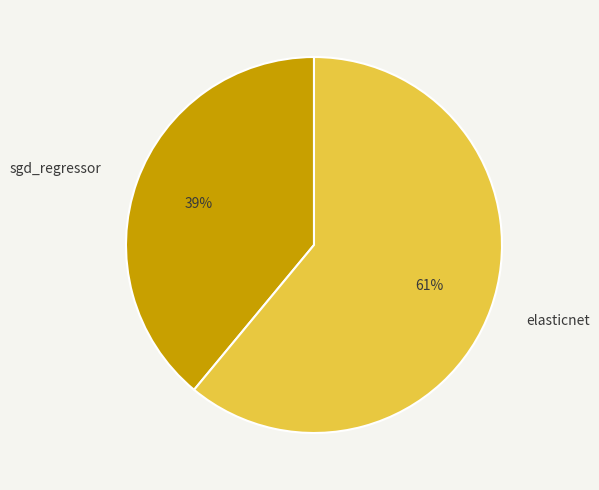

Do elasticnet and sgd_regressor together represent more than half of the pie?

Yes